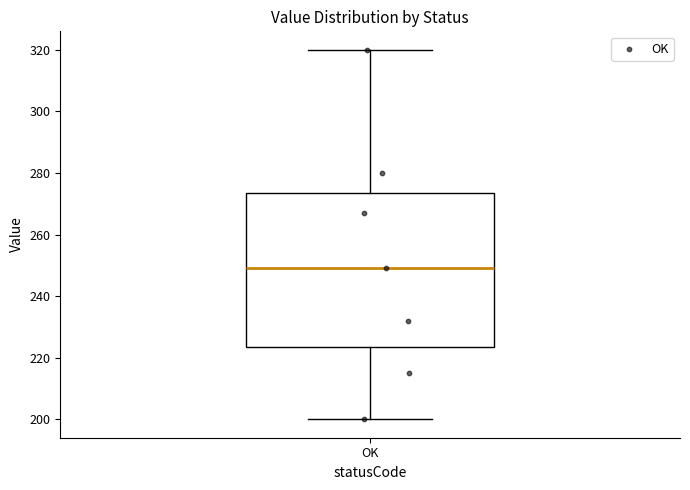

Where is the upper edge of the box for OK on the y-axis? The values are not printed on the chart, so give them approximately, as read against the axis.

274